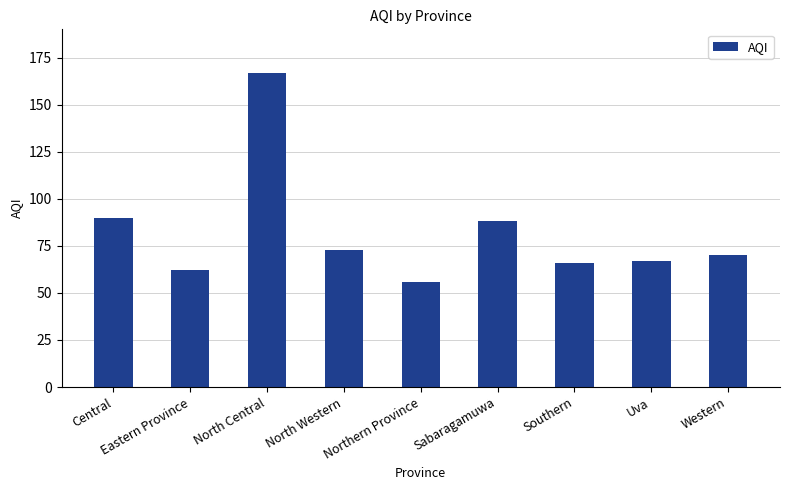

At which category does the chart reach its peak across all series?

North Central